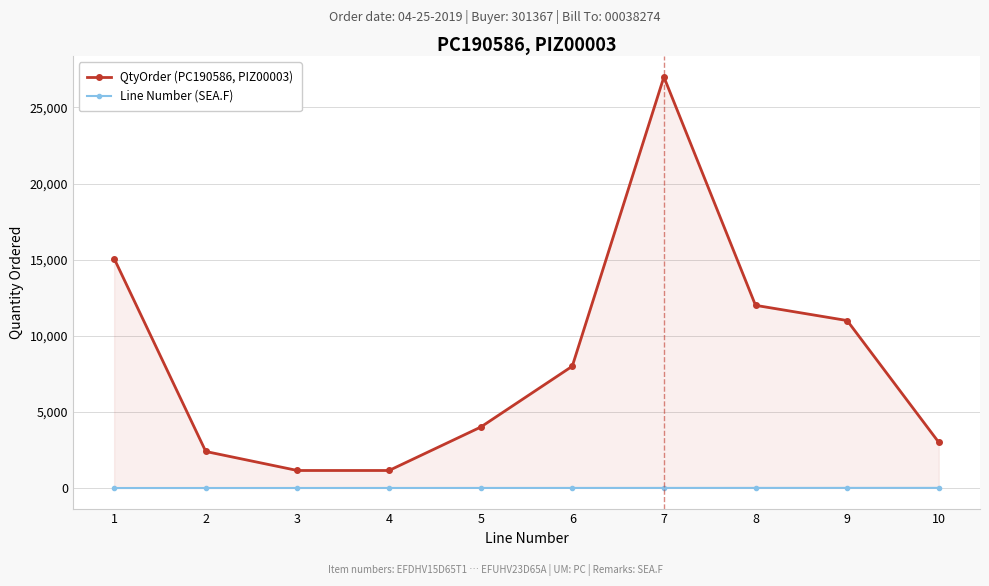

True or false: QtyOrder (PC190586, PIZ00003) and Line Number (SEA.F) cross at least once.

False